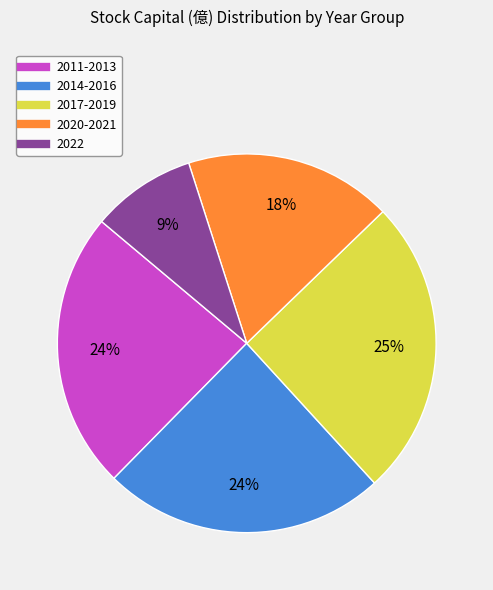

To the nearest percent, what is the average slice percentage?

20%